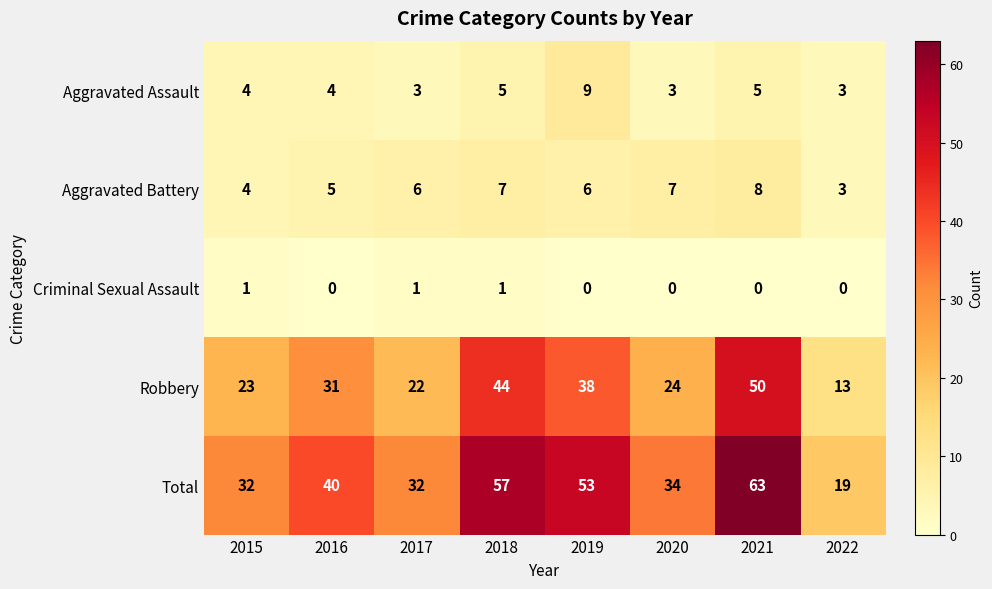

What is the minimum value for Aggravated Assault?

3